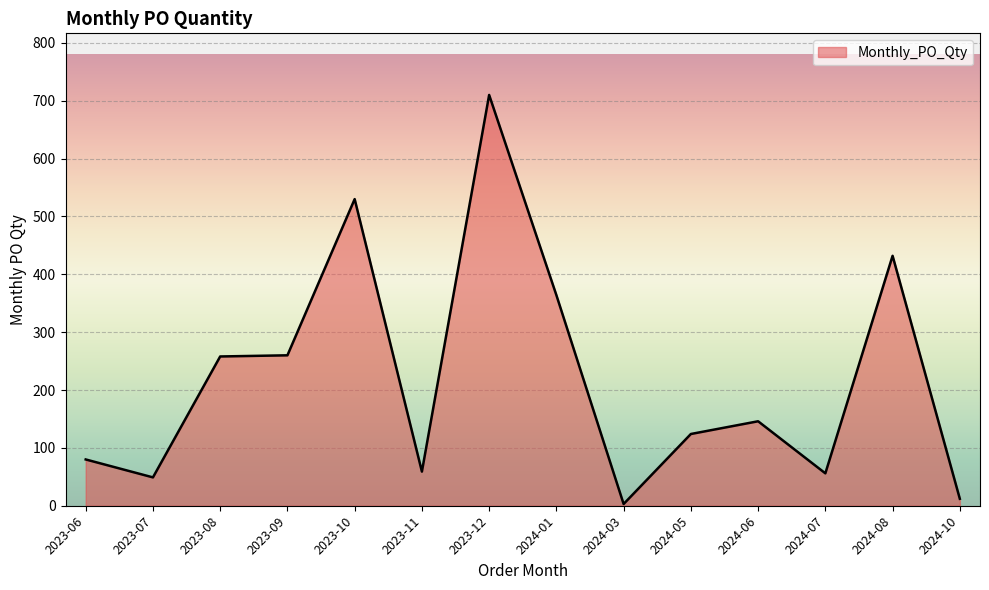

Which category has the highest value across all series?

2023-12